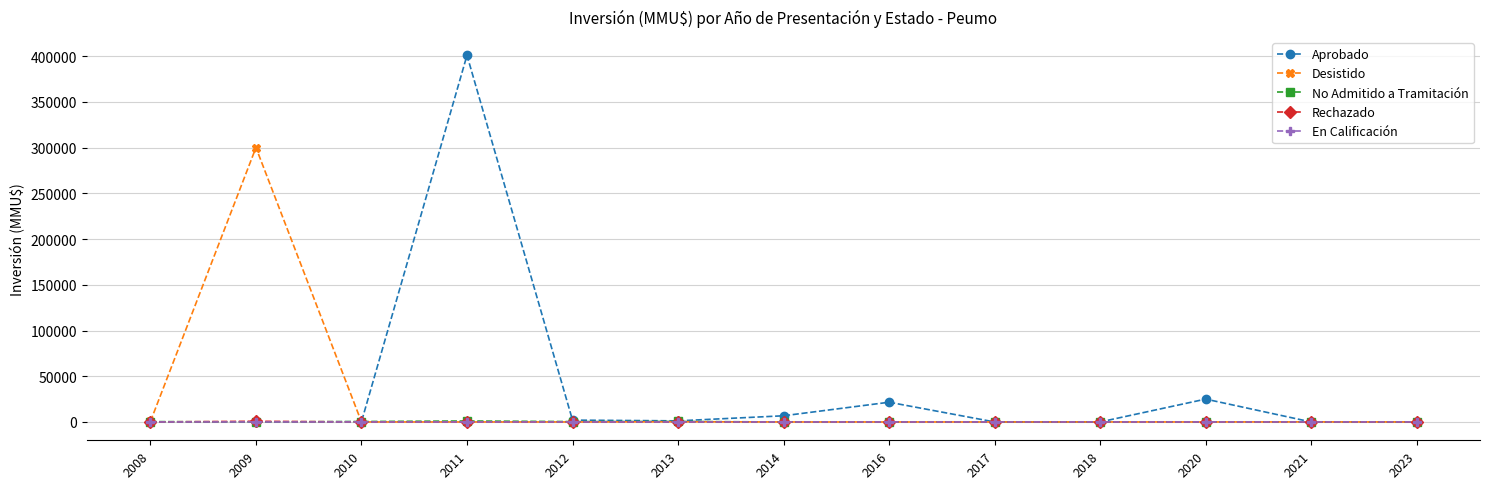

The value of Aprobado at 2021 is -141039. True or false?

False